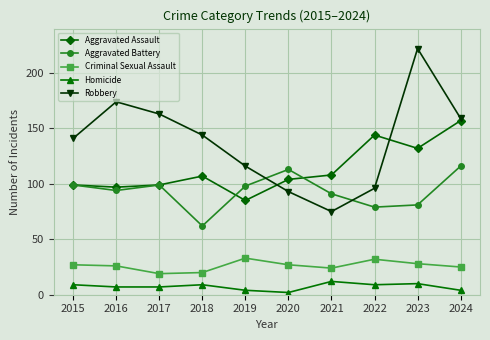

What is the value of the Aggravated Battery point at the 10th from the left?

116